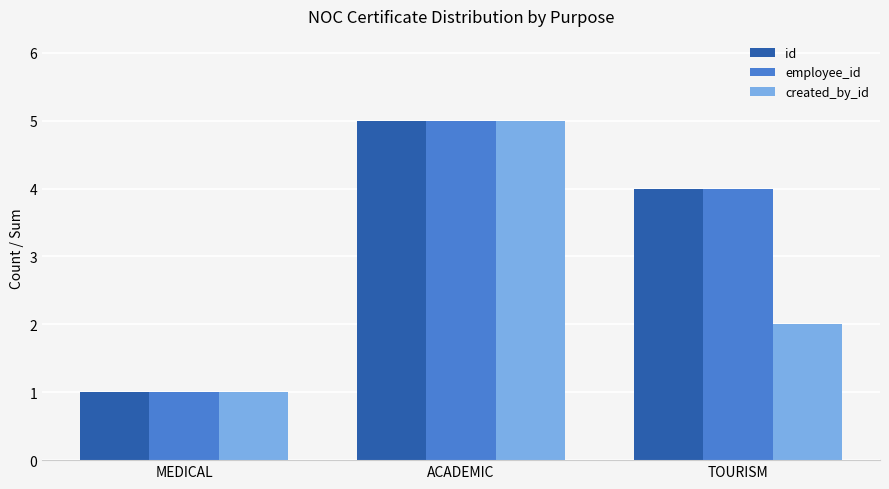

Which series changed the most between ACADEMIC and TOURISM?

created_by_id